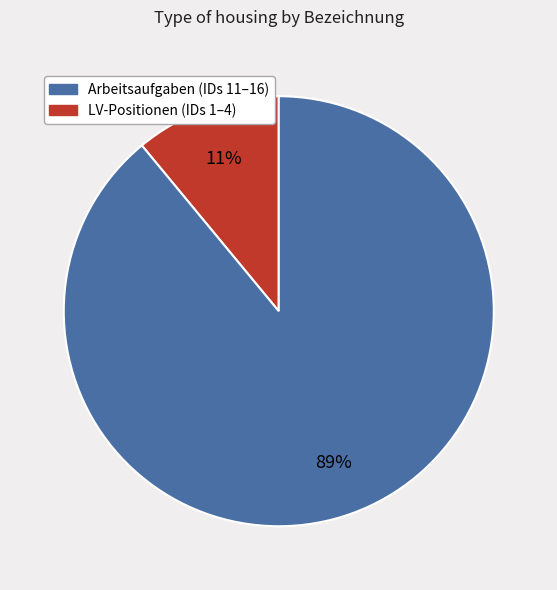

Is there any slice that represents more than half of the pie?

Yes